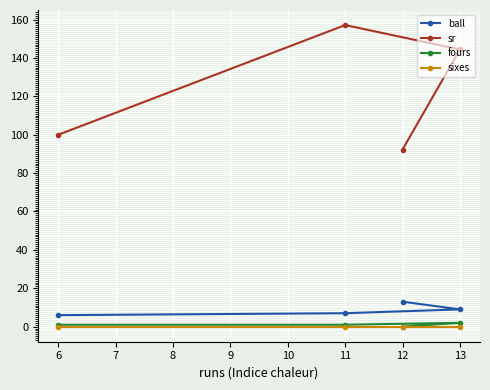

True or false: ball has more than 2 points higher than both neighbors.

False